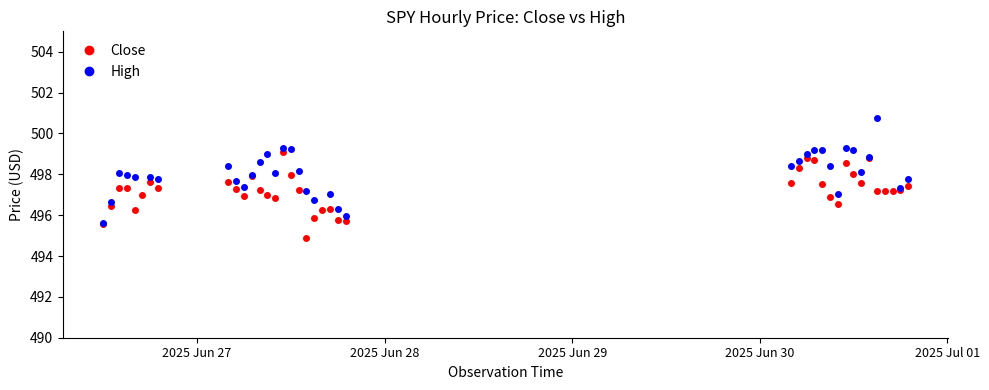

What is the difference between the second highest and second lowest values in the High series?

21.7